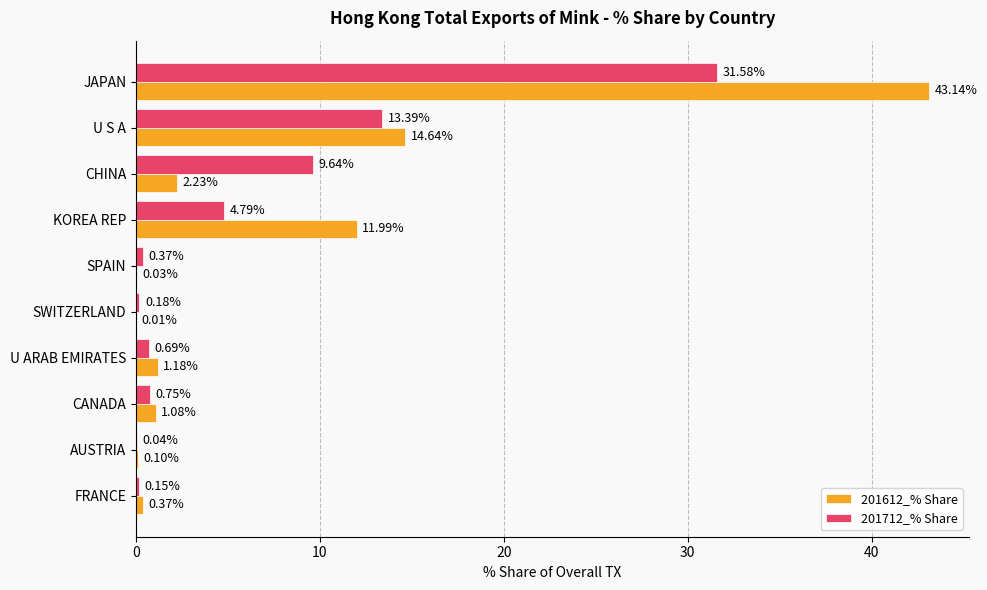

Between SWITZERLAND and CANADA, which series saw the biggest shift?

201612_% Share